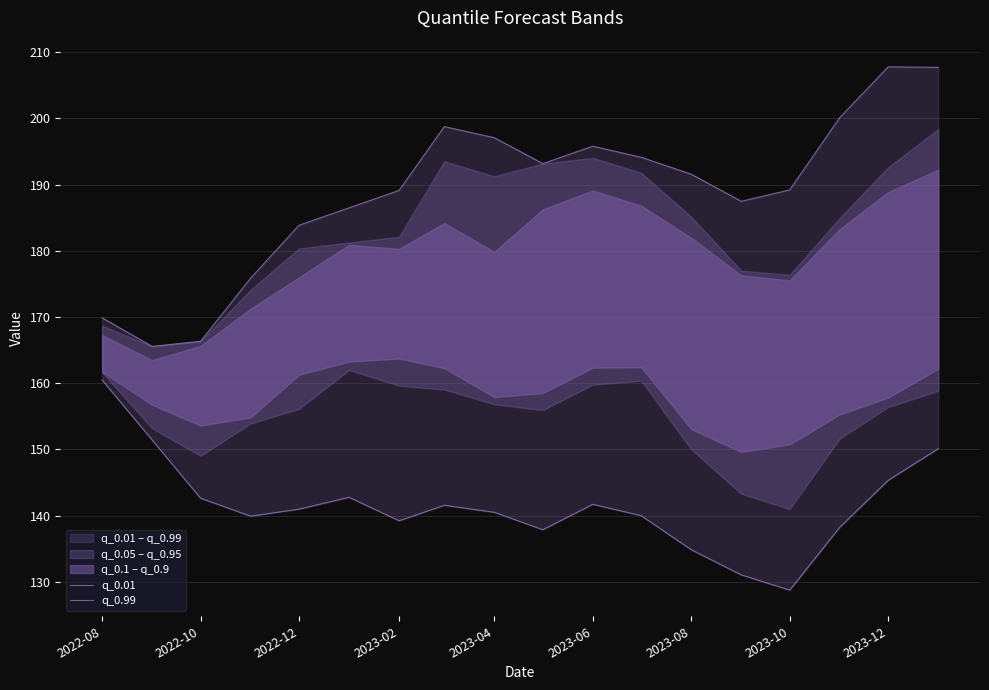

At which category does the chart reach its minimum across all series?

2023-10